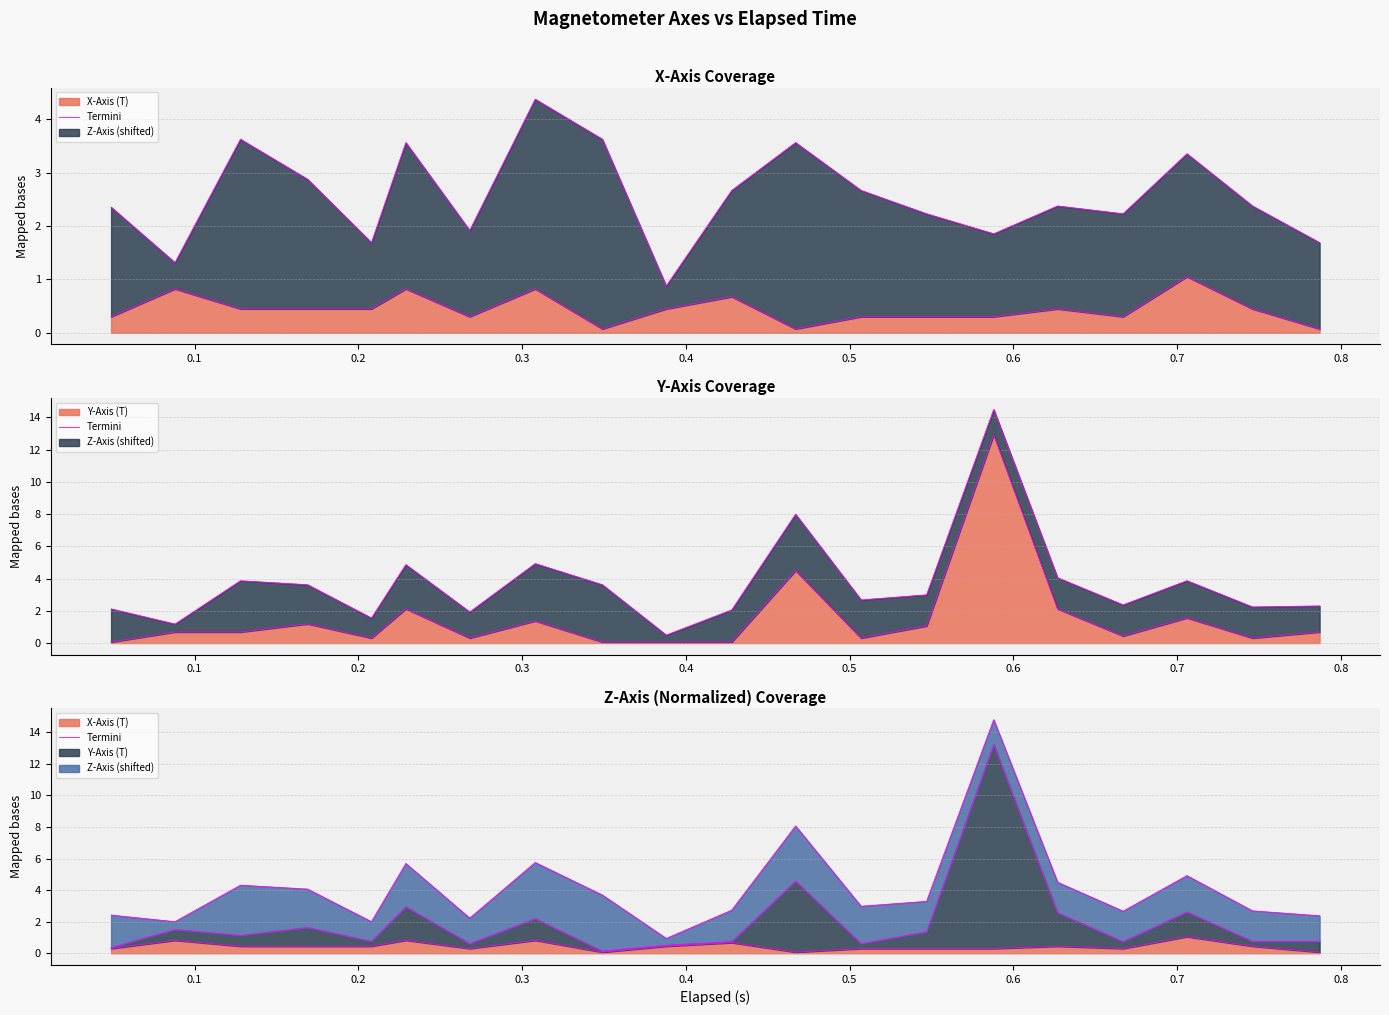

How many lines are shown in the chart?

1